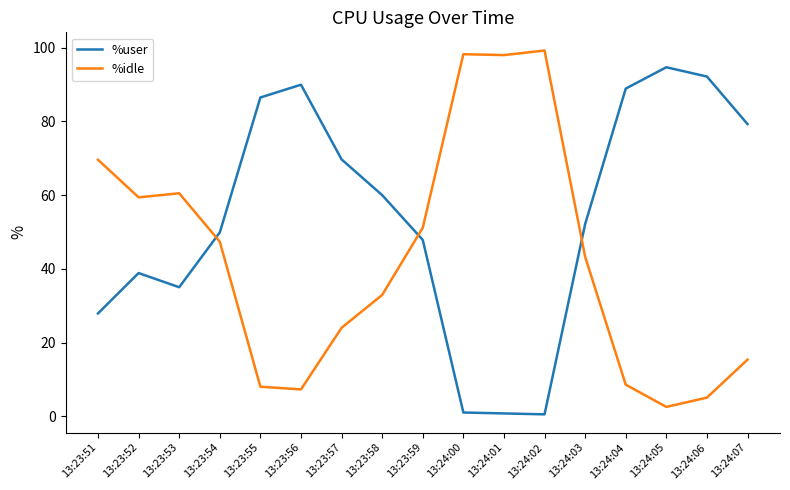

Which category has the lowest value in the %idle series?

13:24:05